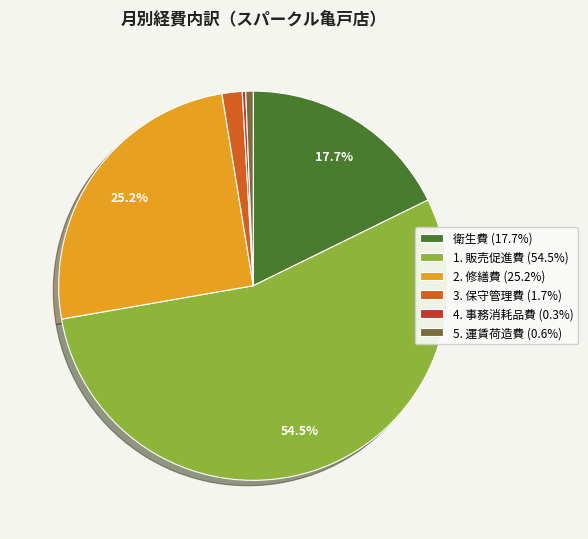

How many slices are in this pie chart?

6